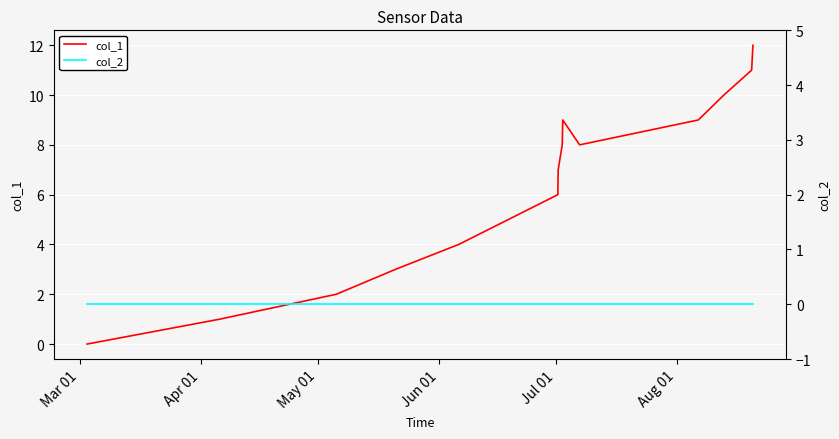

True or false: col_2 and col_1 intersect in this chart.

False